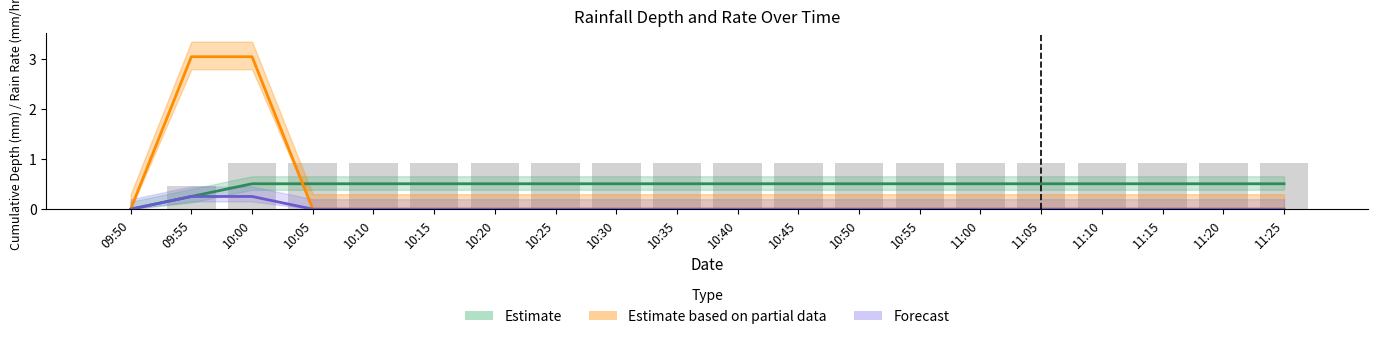

Is it true that Estimate equals 0.5 at 11:10?

True